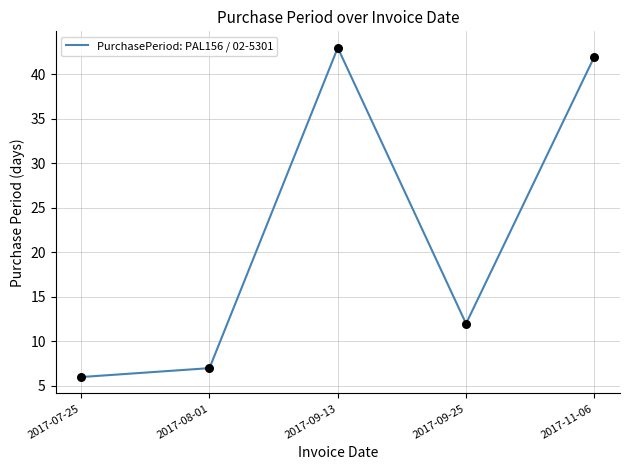

What is the ratio of the value at 2017-09-13 to the value at 2017-09-25?

3.6